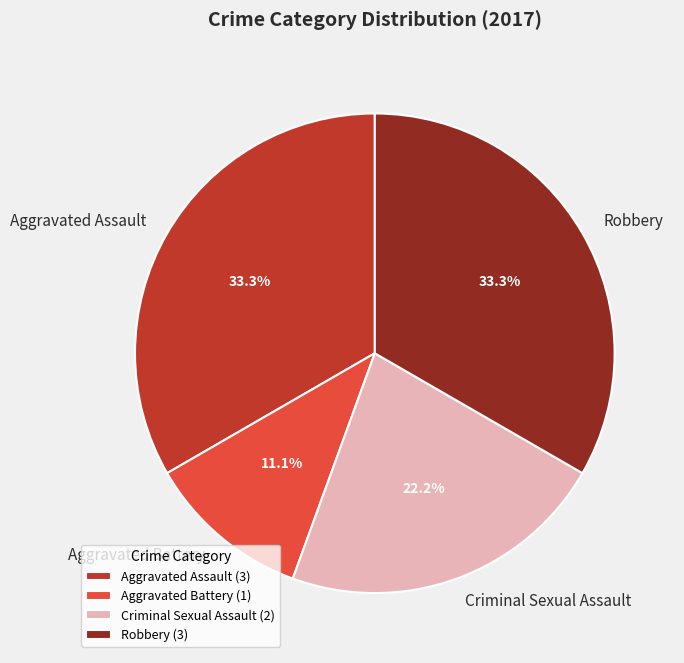

Is there a majority slice in this chart?

No